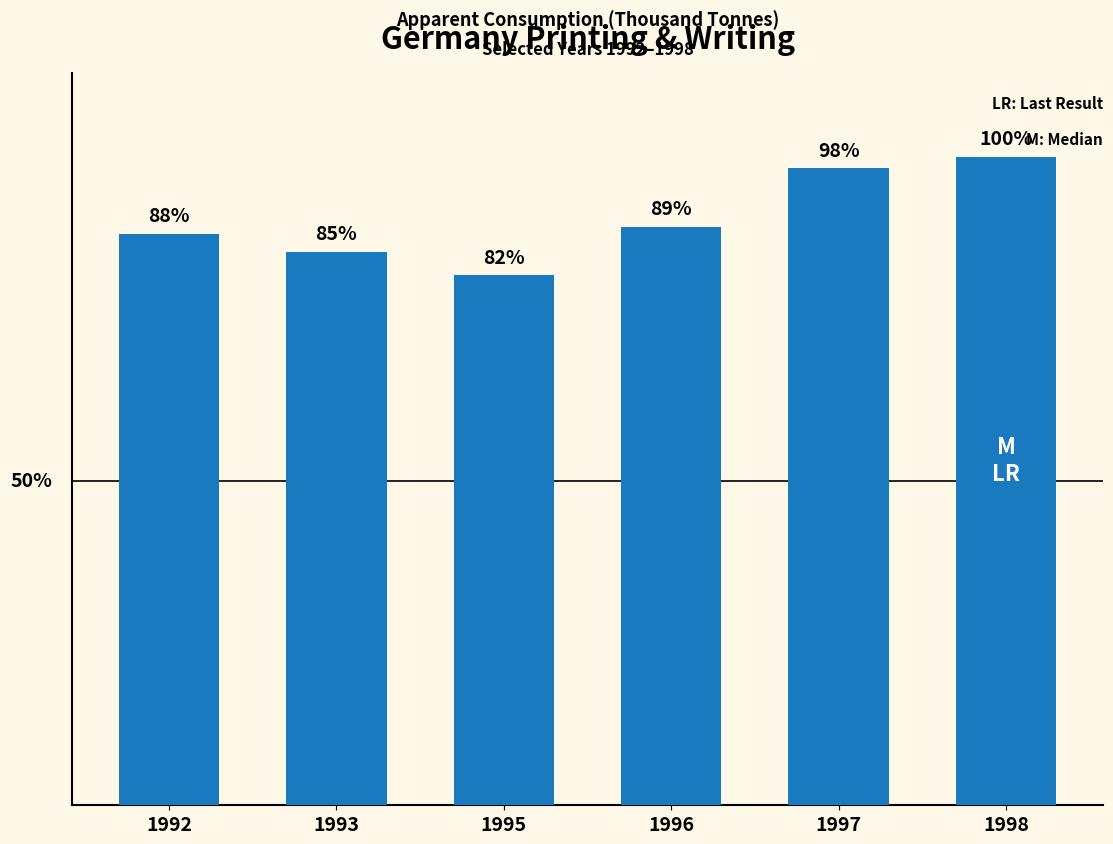

Does the chart contain any negative values?

No